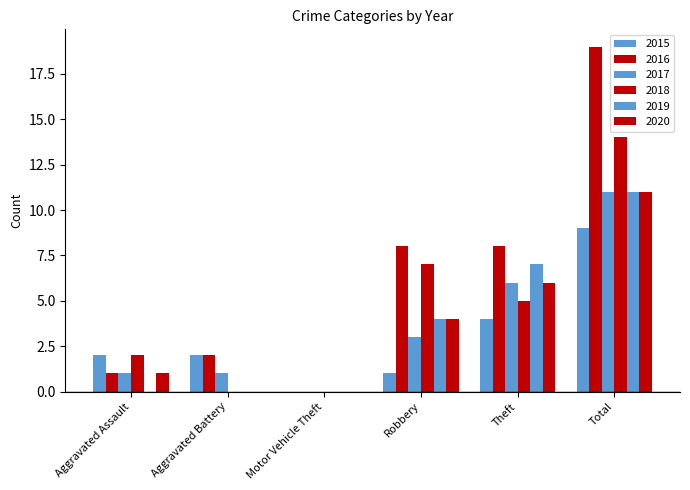

How many data points does each series have?

6